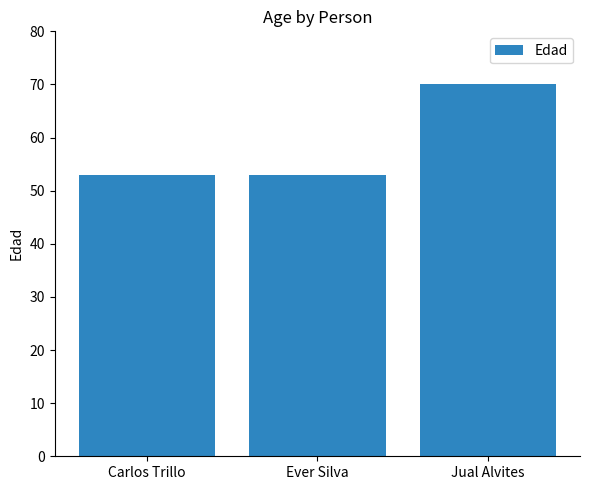

What is the label of the 1st bar from the right?

Jual Alvites